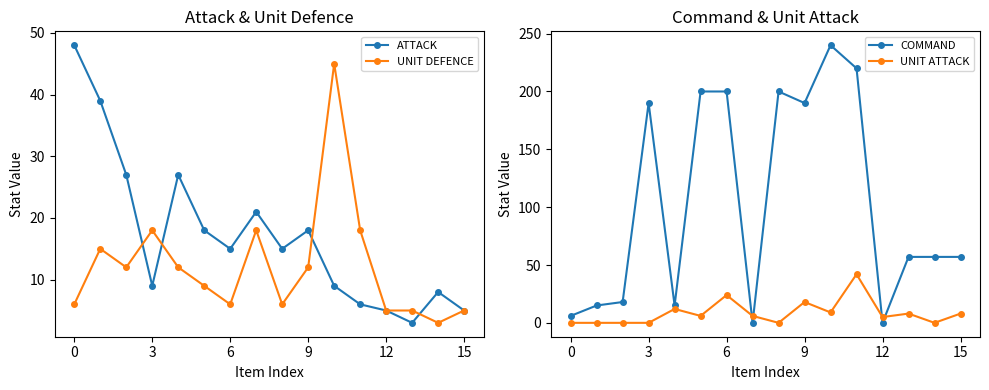

What is the greatest value displayed?

240